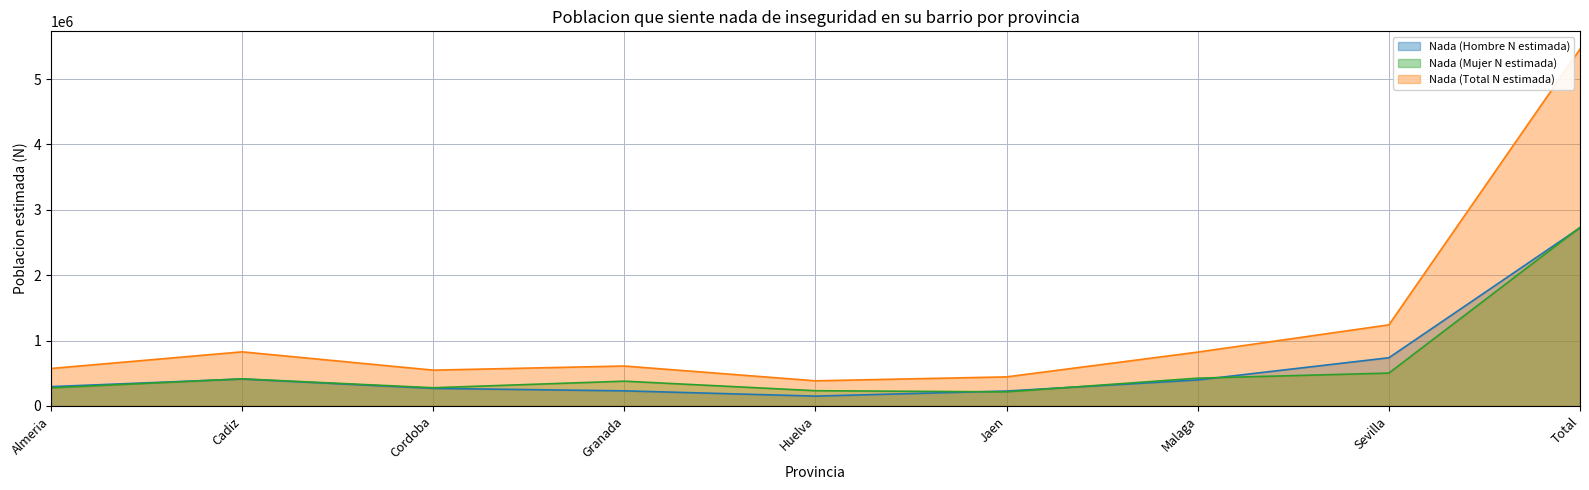

What is the label of the 1st point from the left?

Almeria